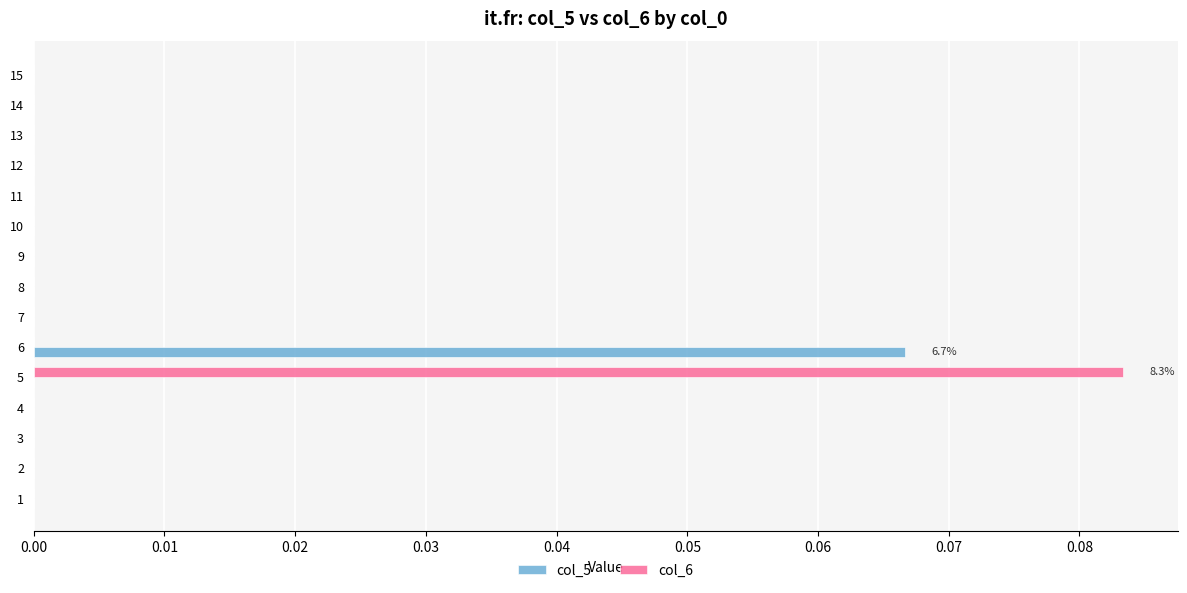

At which label does col_6 reach its peak?

5